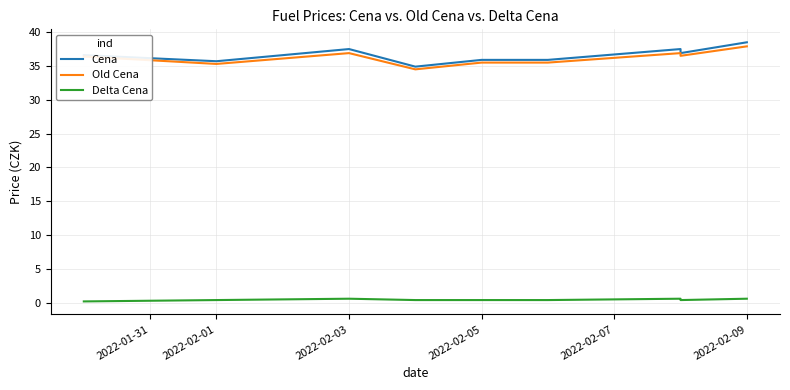

What is the sum of all Old Cena values?

325.4